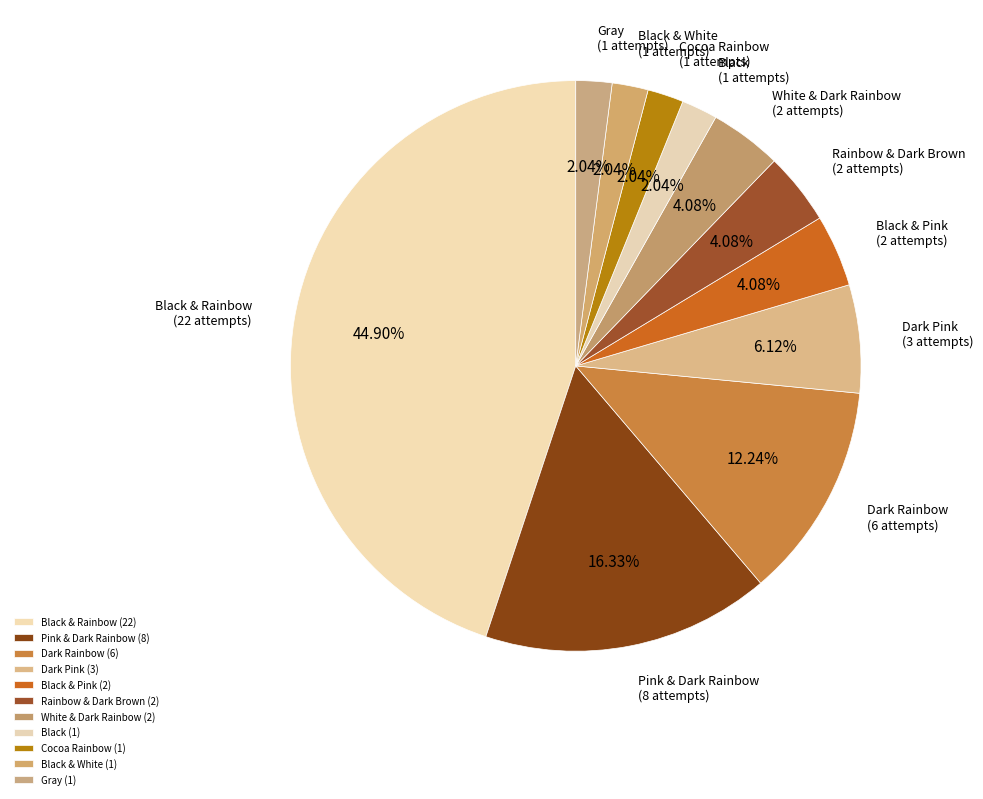

Count the number of slices in the pie.

11